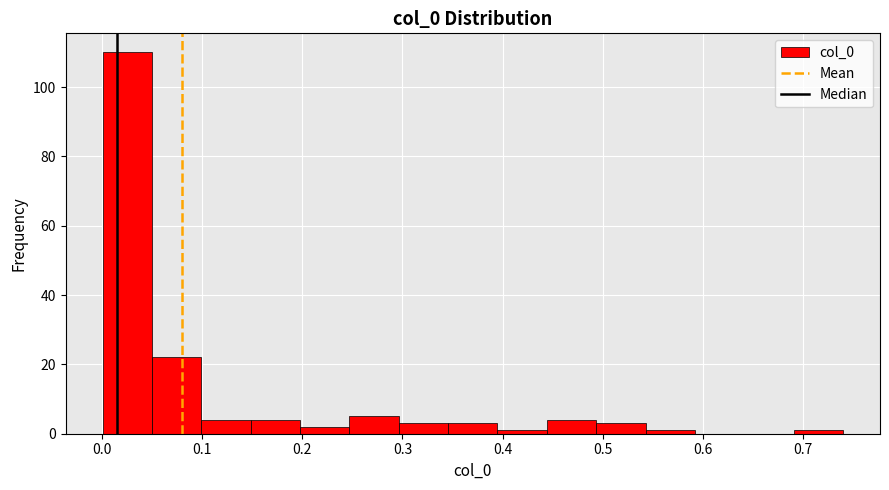

Reading left to right, transcribe this chart: for each bar, give the range it covers on the x-axis and its height. Neither the bar edges nor the heights are printed on the chart, so give them approximately, as read against the axes.

0.00 to 0.05: 110
0.05 to 0.10: 22
0.10 to 0.15: 4
0.15 to 0.20: 4
0.20 to 0.25: 2
0.25 to 0.30: 6
0.30 to 0.35: 4
0.35 to 0.39: 4
0.39 to 0.44: under 2
0.44 to 0.49: 4
0.49 to 0.54: 4
0.54 to 0.59: under 2
0.59 to 0.64: 0
0.64 to 0.69: 0
0.69 to 0.74: under 2